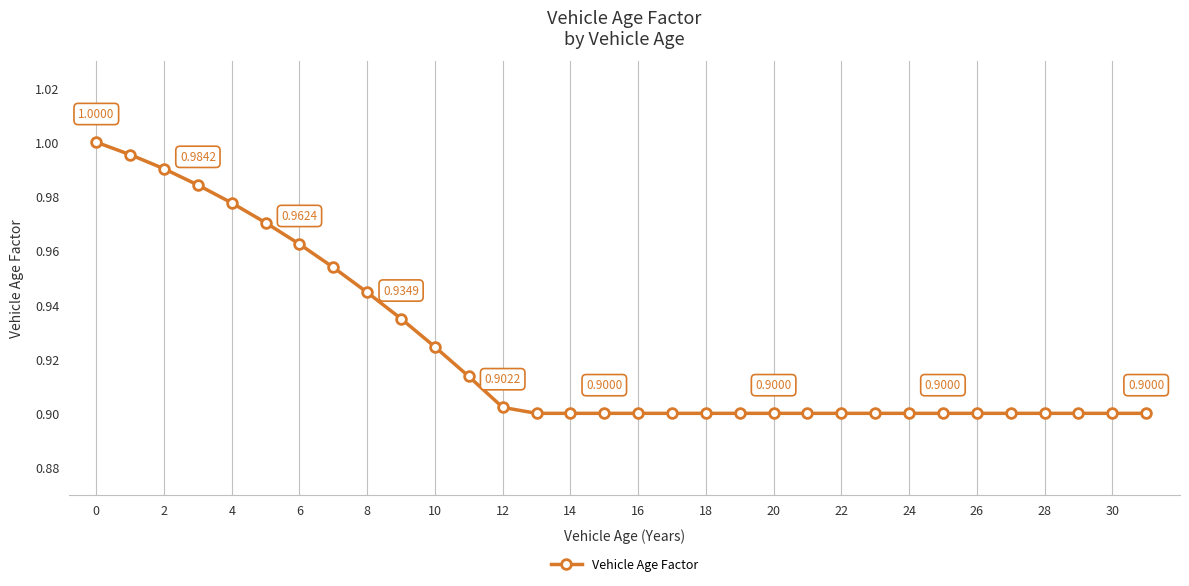

What is the sum of all values?

29.6